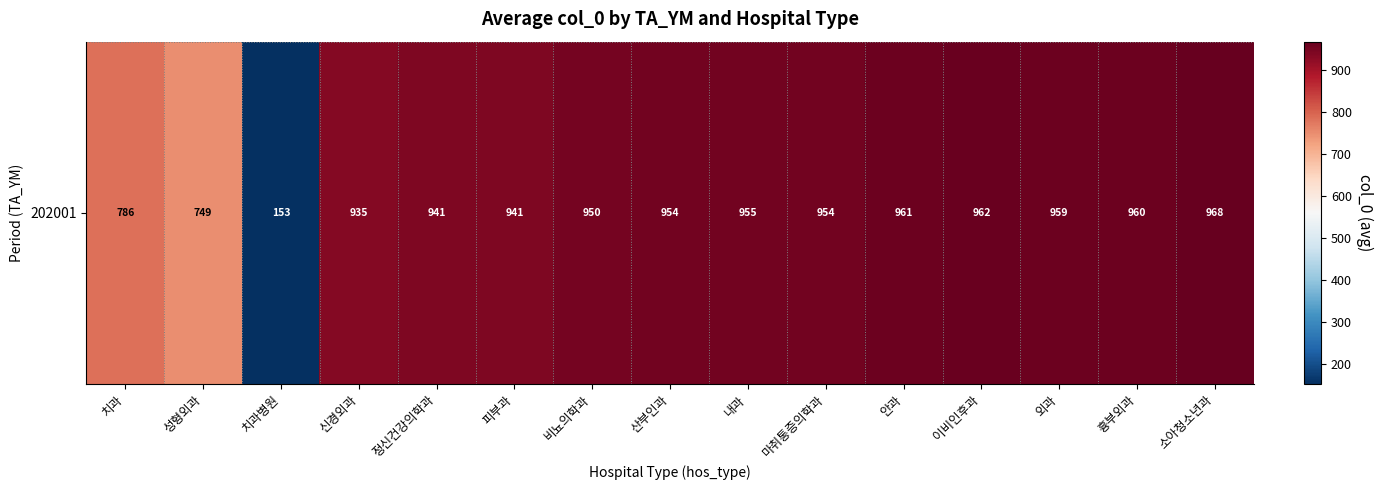

Is it true that the value at 흉부외과 is 960.0?

True